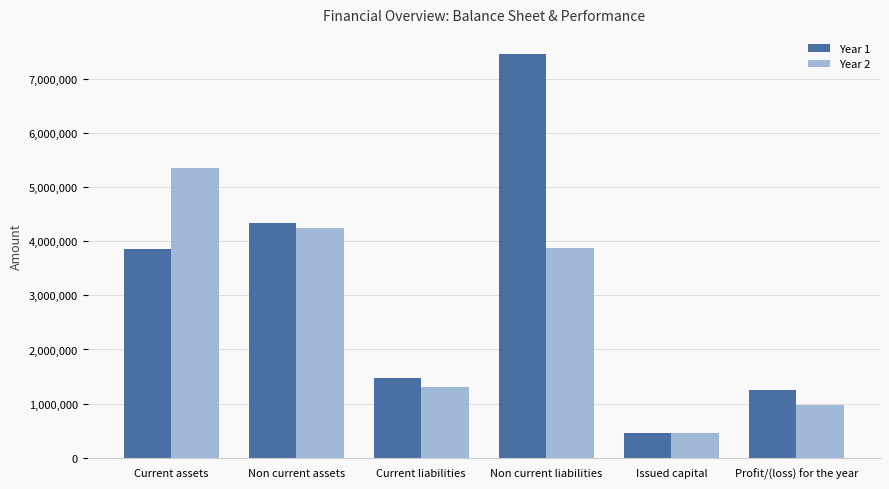

Which series has the largest range (max minus min)?

Year 1